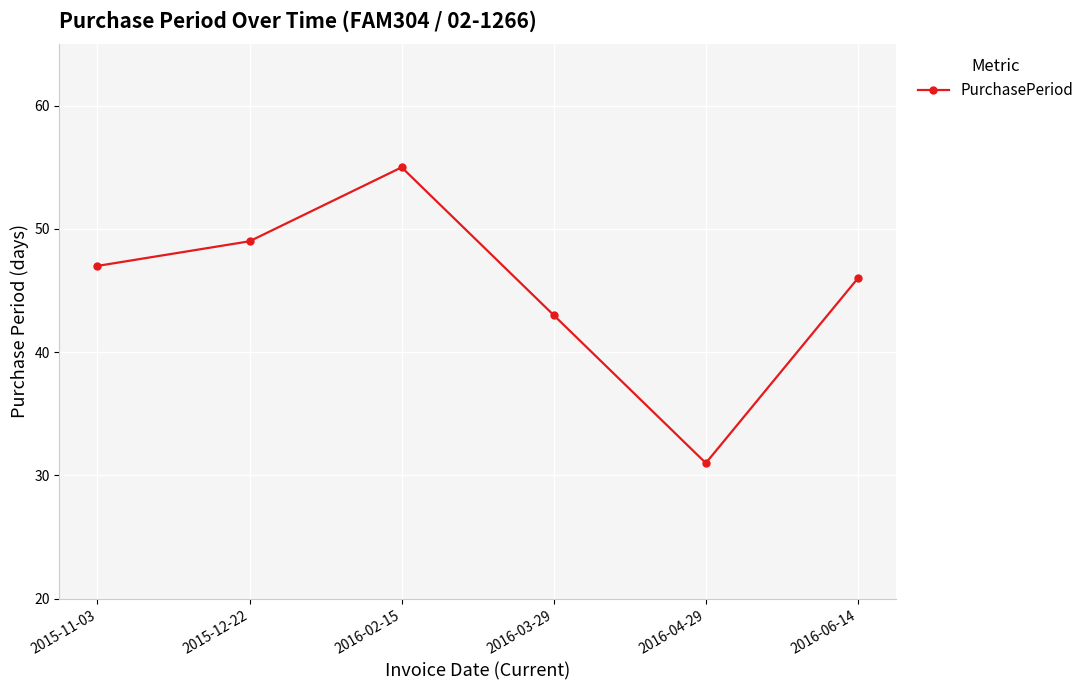

What is the smallest value displayed?

31